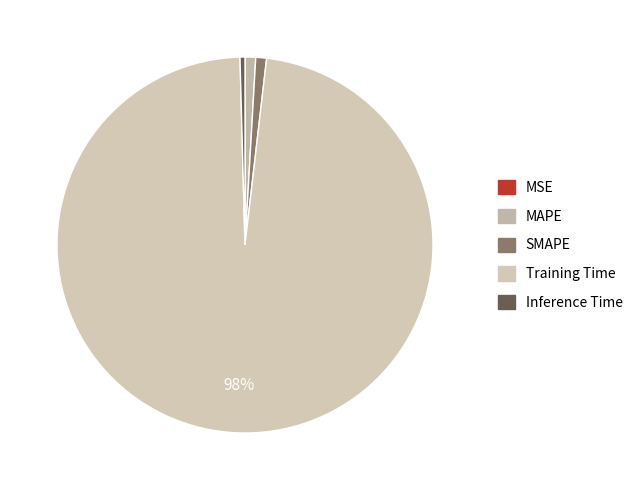

To the nearest percent, what portion does MAPE represent?

1%